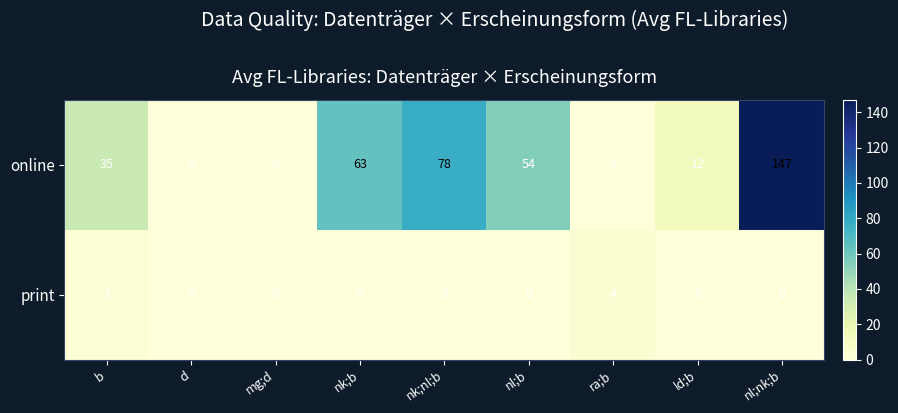

List the series in order of their peak value, highest first.

online, print